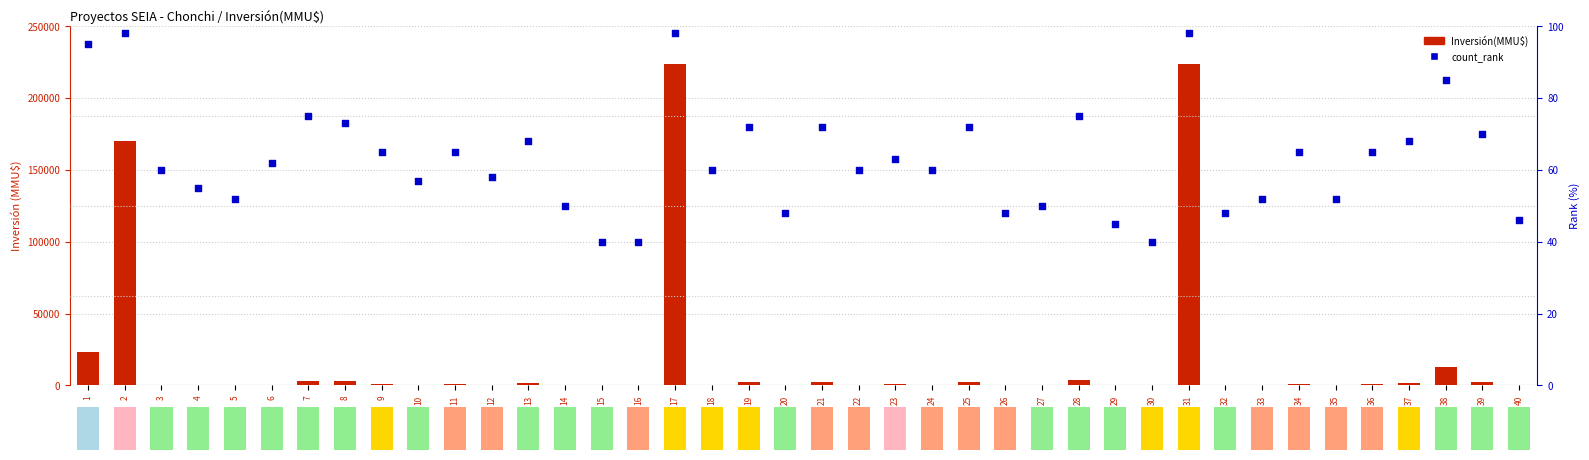

What is the total value across all series at 32?

104